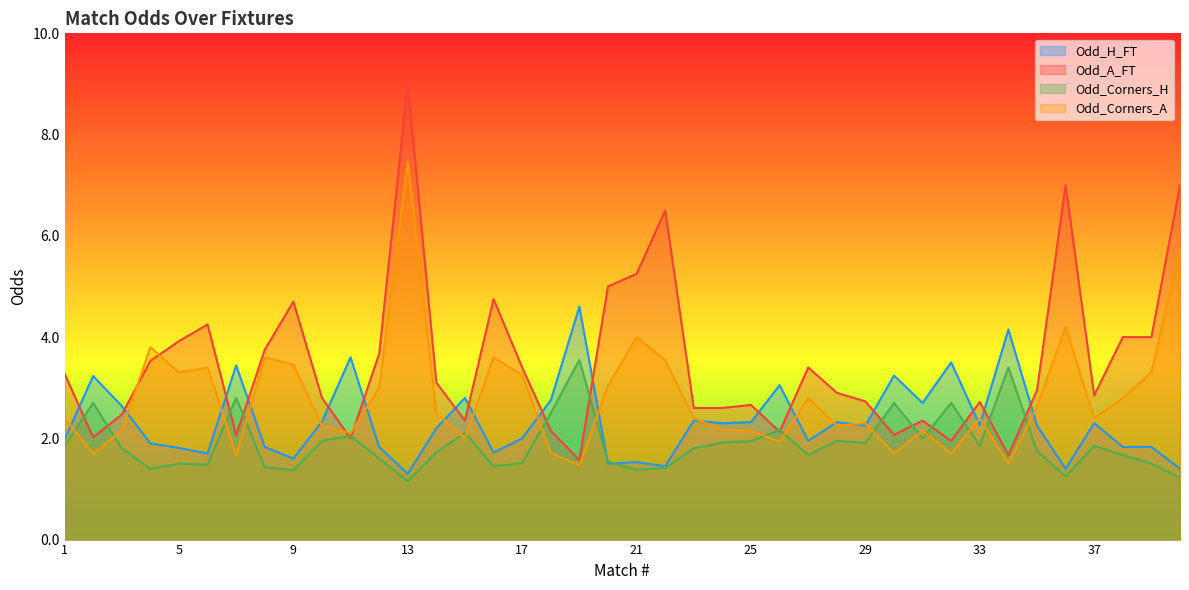

The Odd_Corners_A series shows 1.5 at 19. True or false?

True